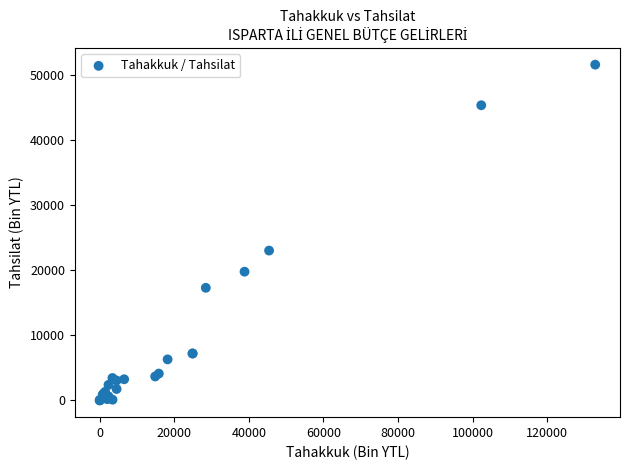

What Y value in the scatter plot is closest to 25771?

23000